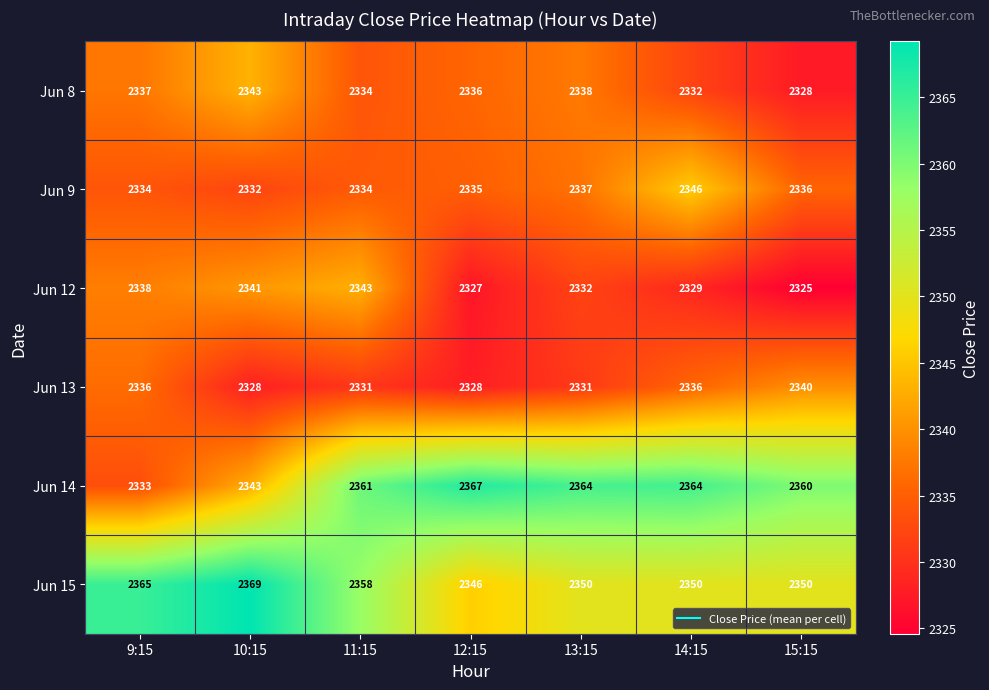

The value of Jun 14 at 15:15 is 2360. True or false?

True